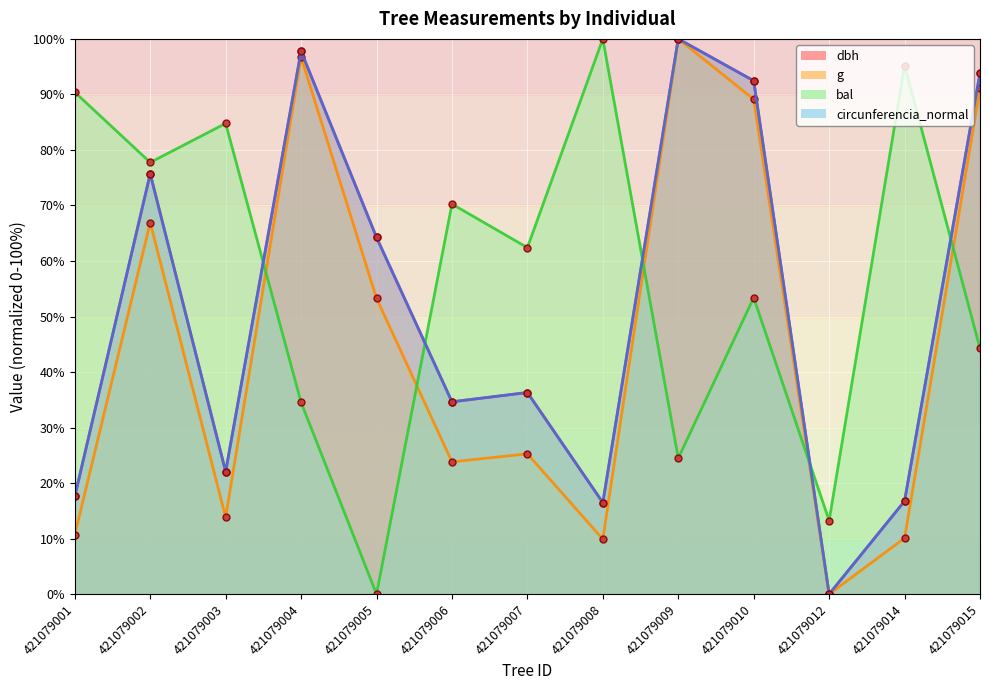

Where does the dbh series first go above 36?

421079002